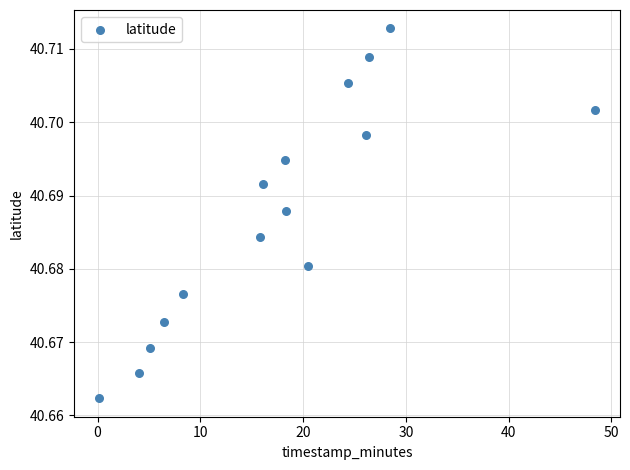

What is the range of X values (max minus min)?

48.3